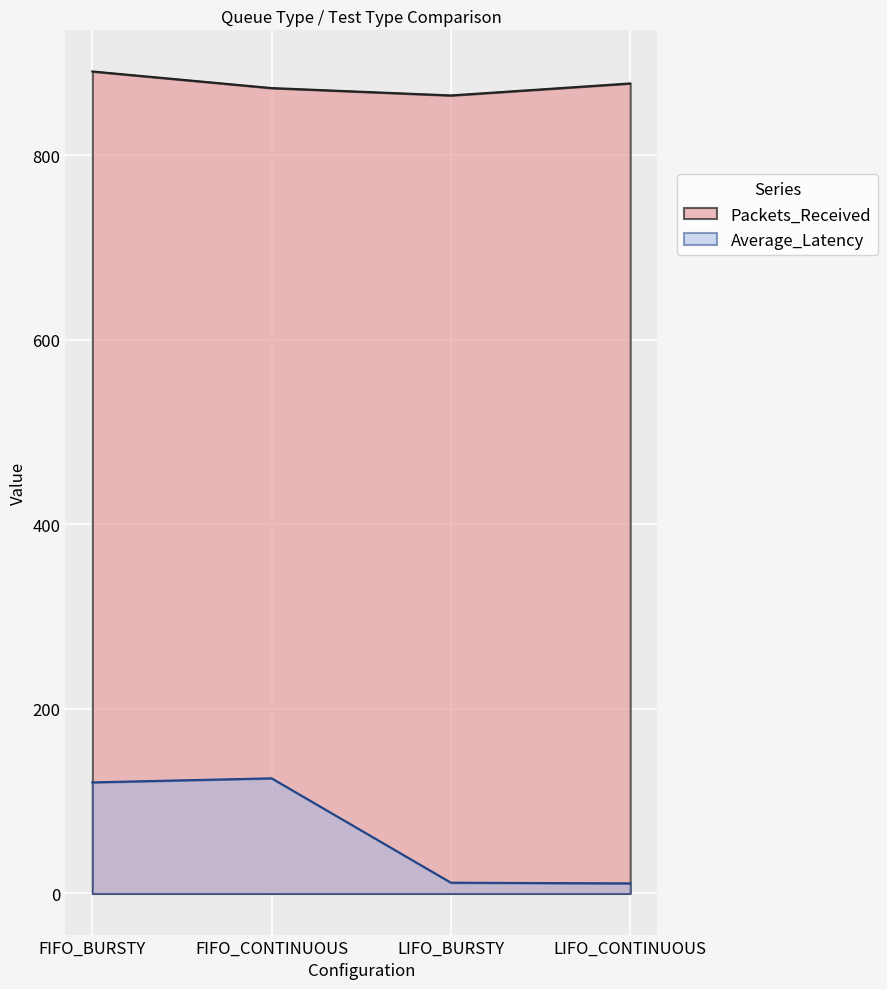

Is it true that Average_Latency equals 204.3 at FIFO_BURSTY?

False